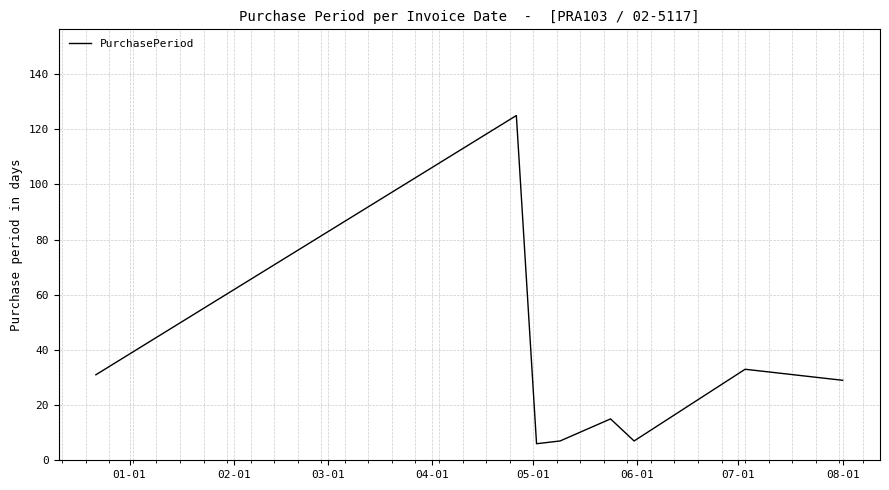

True or false: there are more than 1 points higher than both neighbors.

True